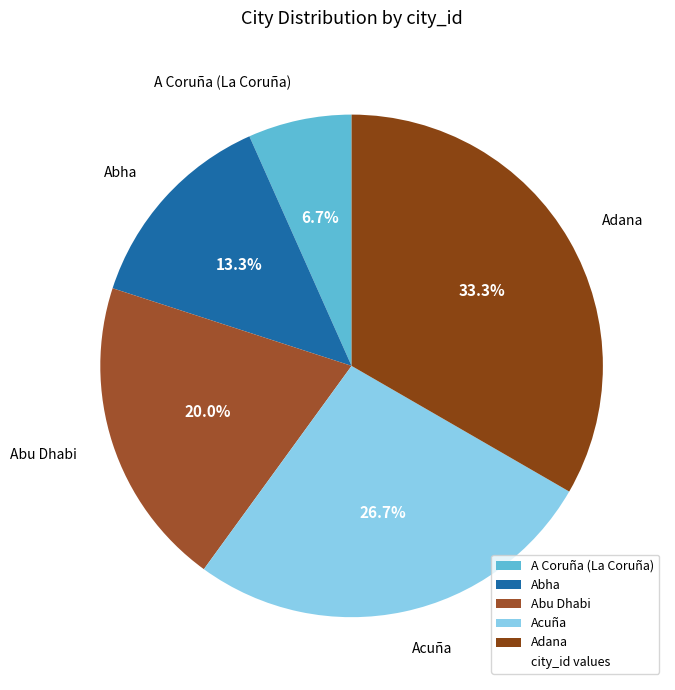

Which has a higher value, Acuña or Abha?

Acuña